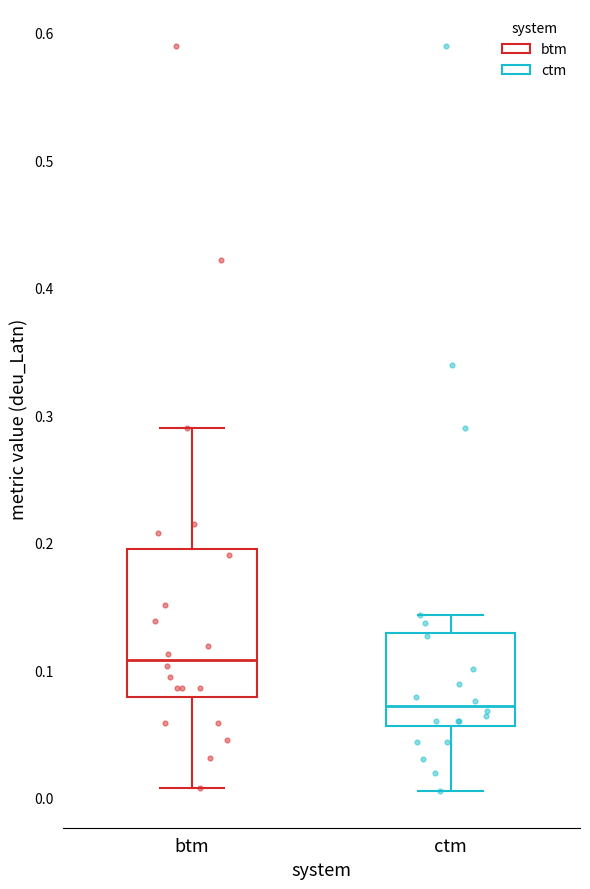

Where is the lower edge of the box for ctm on the y-axis? The values are not printed on the chart, so give them approximately, as read against the axis.

0.06